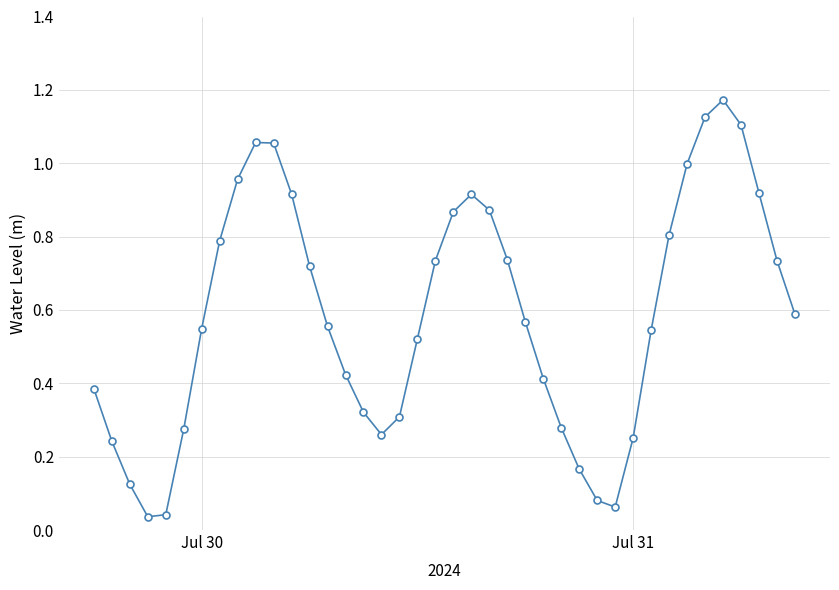

What is the value of the 8th point from the left?

0.8